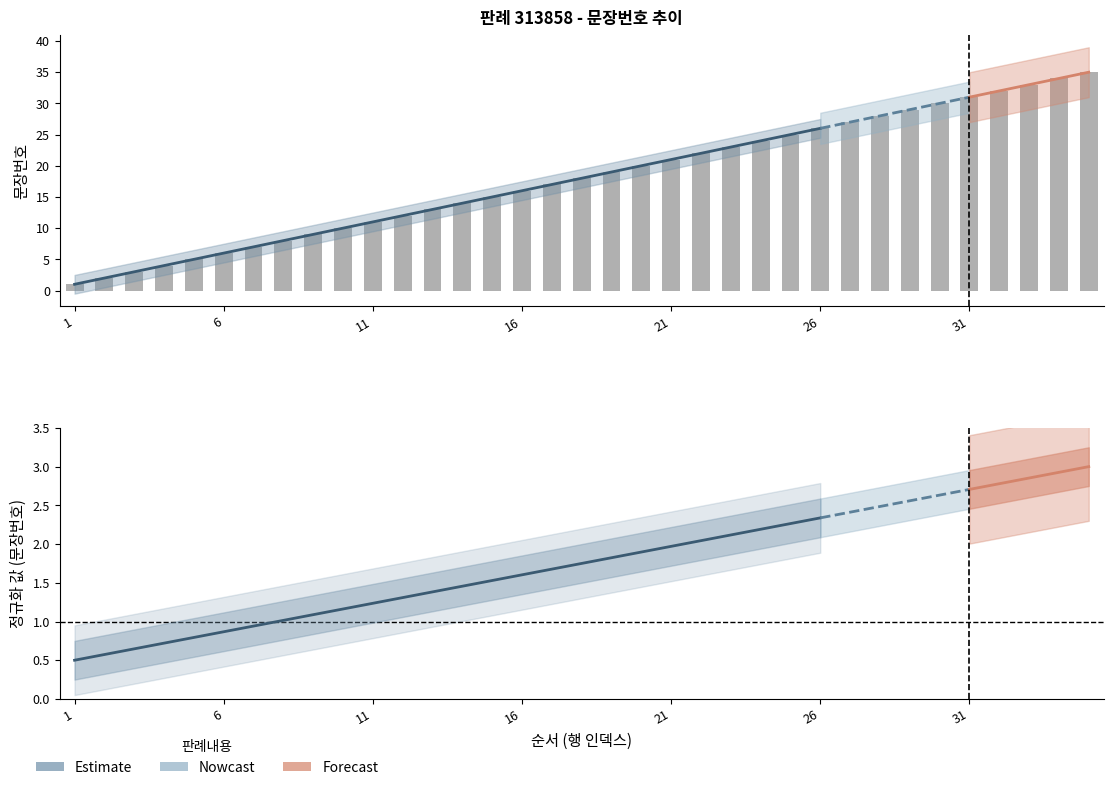

What is the approximate value at 10?

10